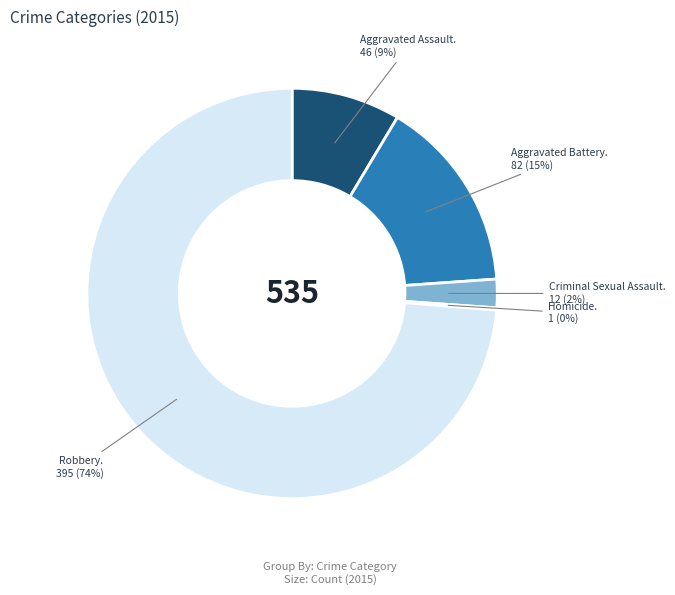

Is there any slice that represents more than half of the pie?

Yes